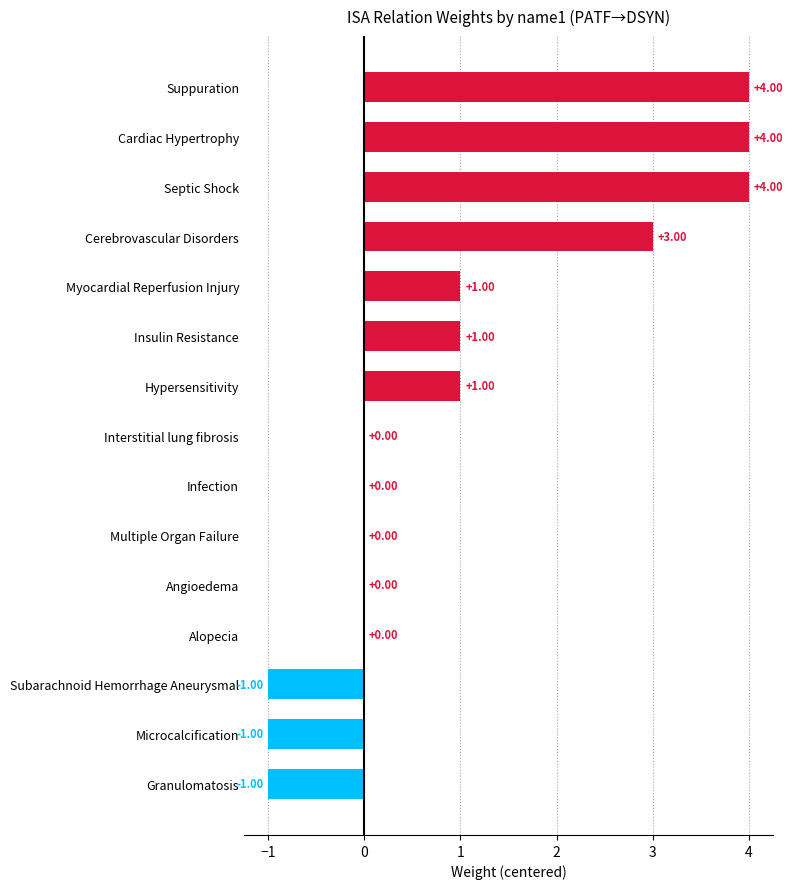

How many values are between 0 and 3?

9